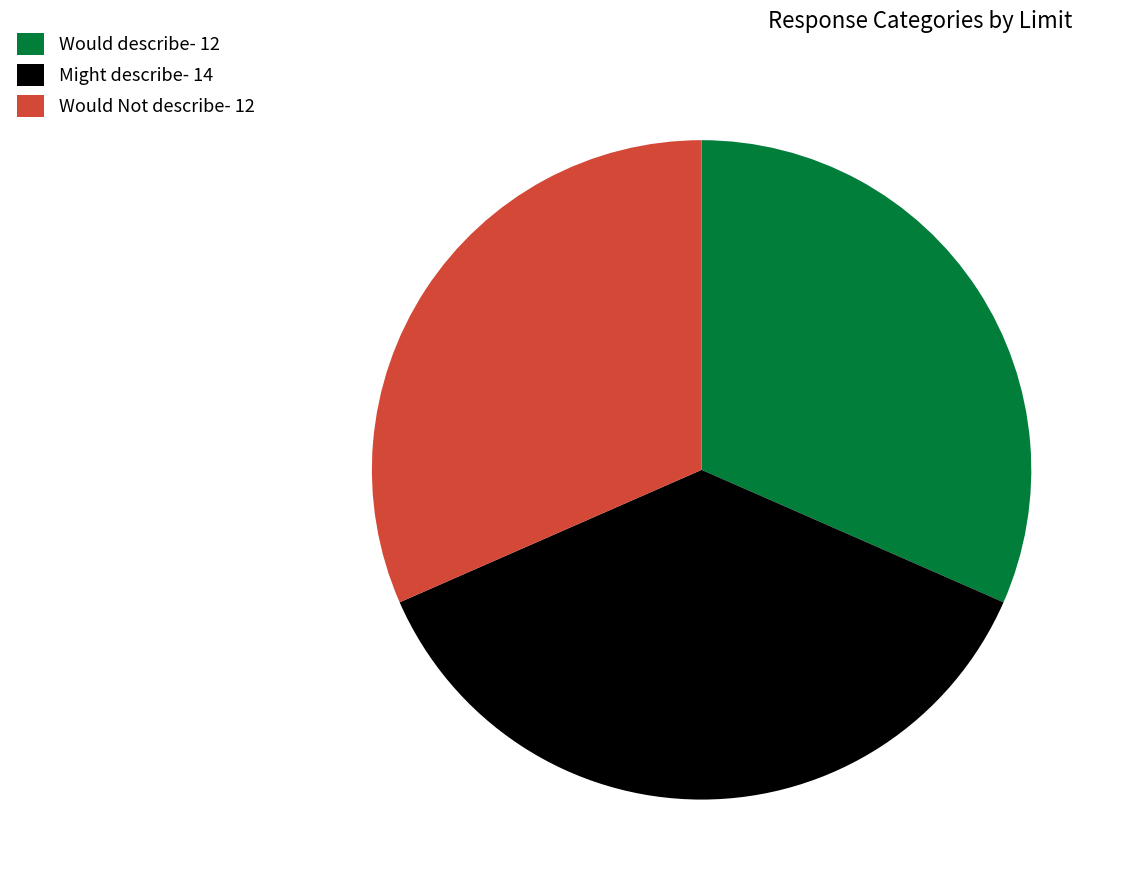

Is it true that Would describe- 12 is 32% of the pie?

True